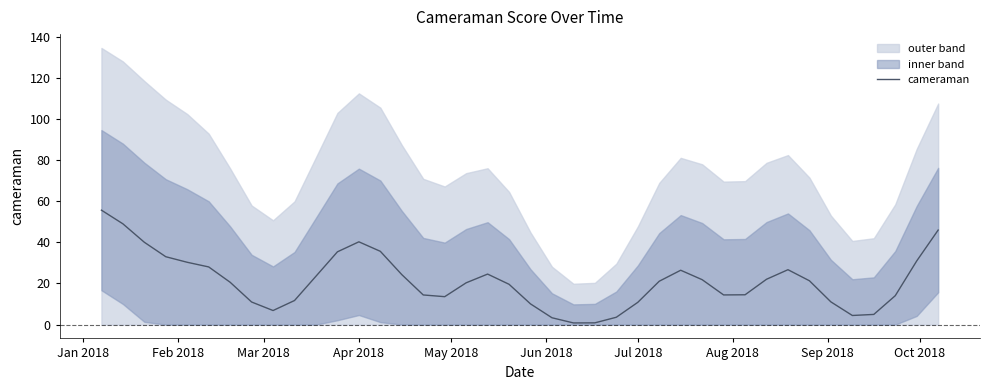

Between May 2018 and Aug 2018, which is larger?

May 2018